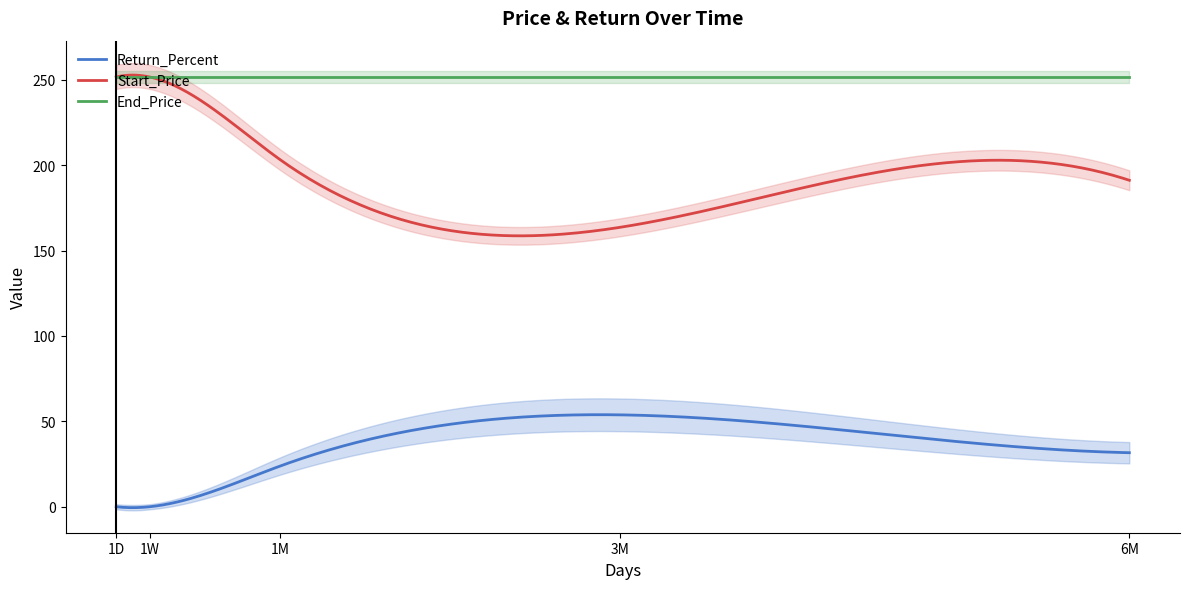

What value does the Return_Percent series have at 1M?

23.9